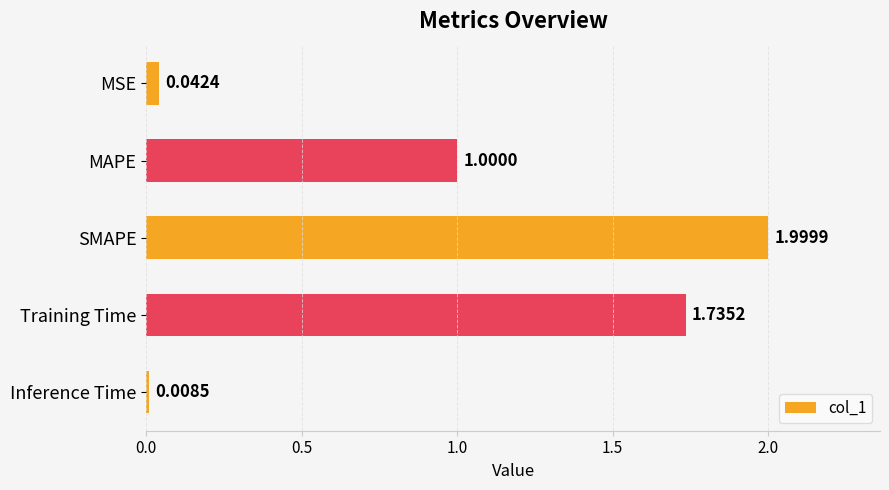

Where is the data nearest to the value 1?

MAPE